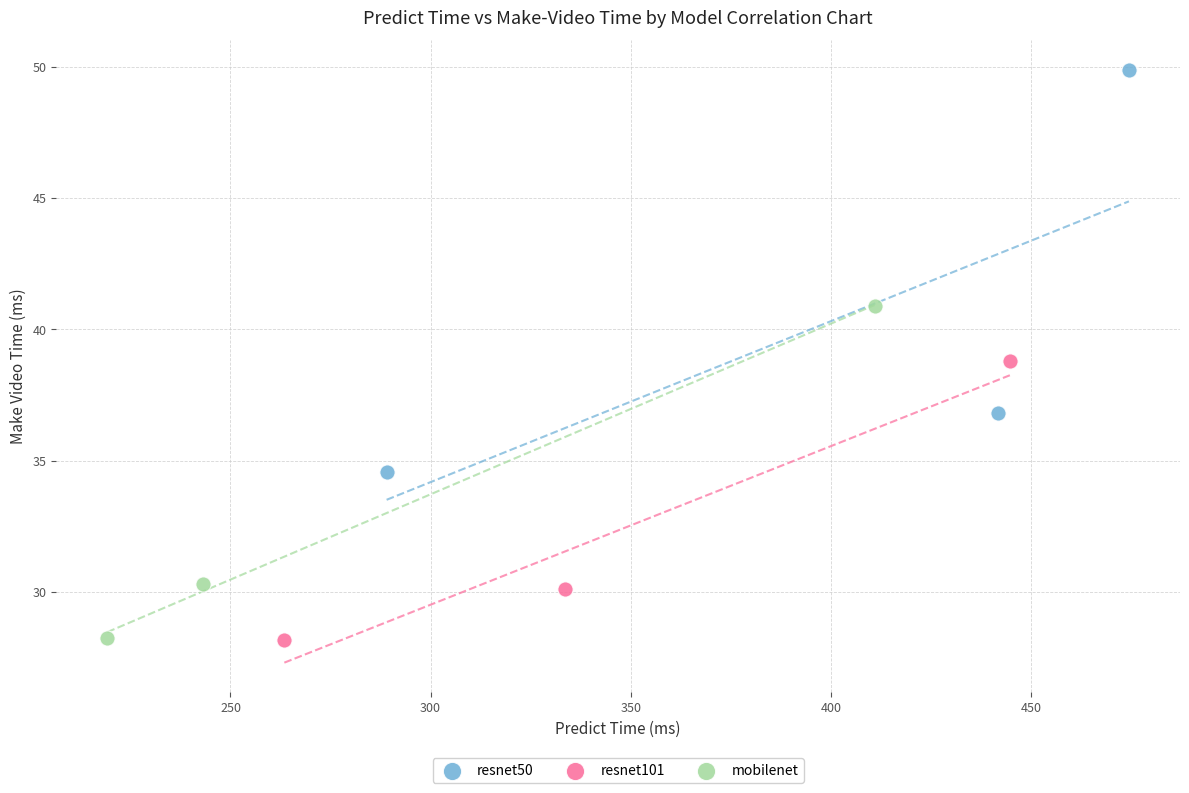

Which series has the widest spread of Y values?

resnet50